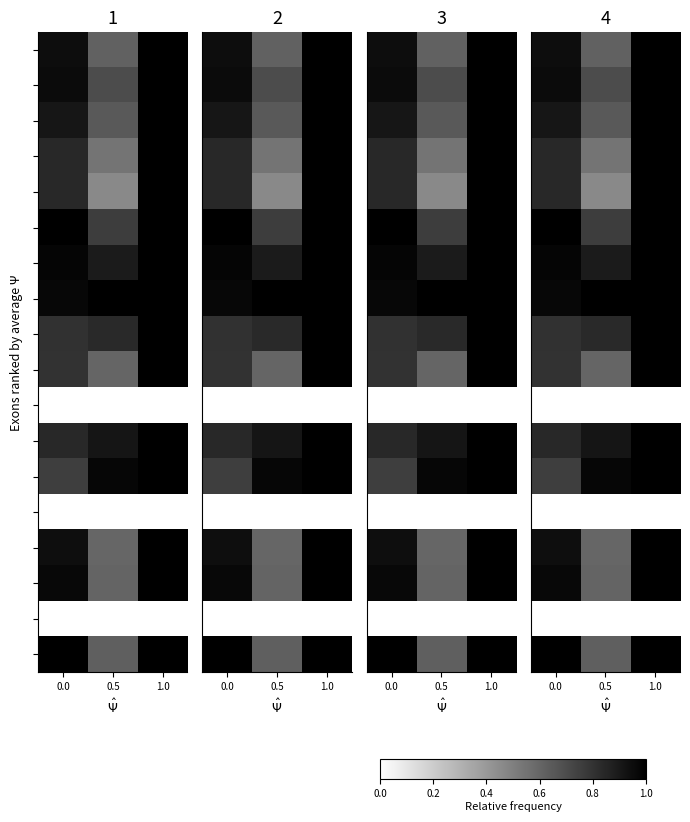

At how many categories does at least one series exceed 0?

3